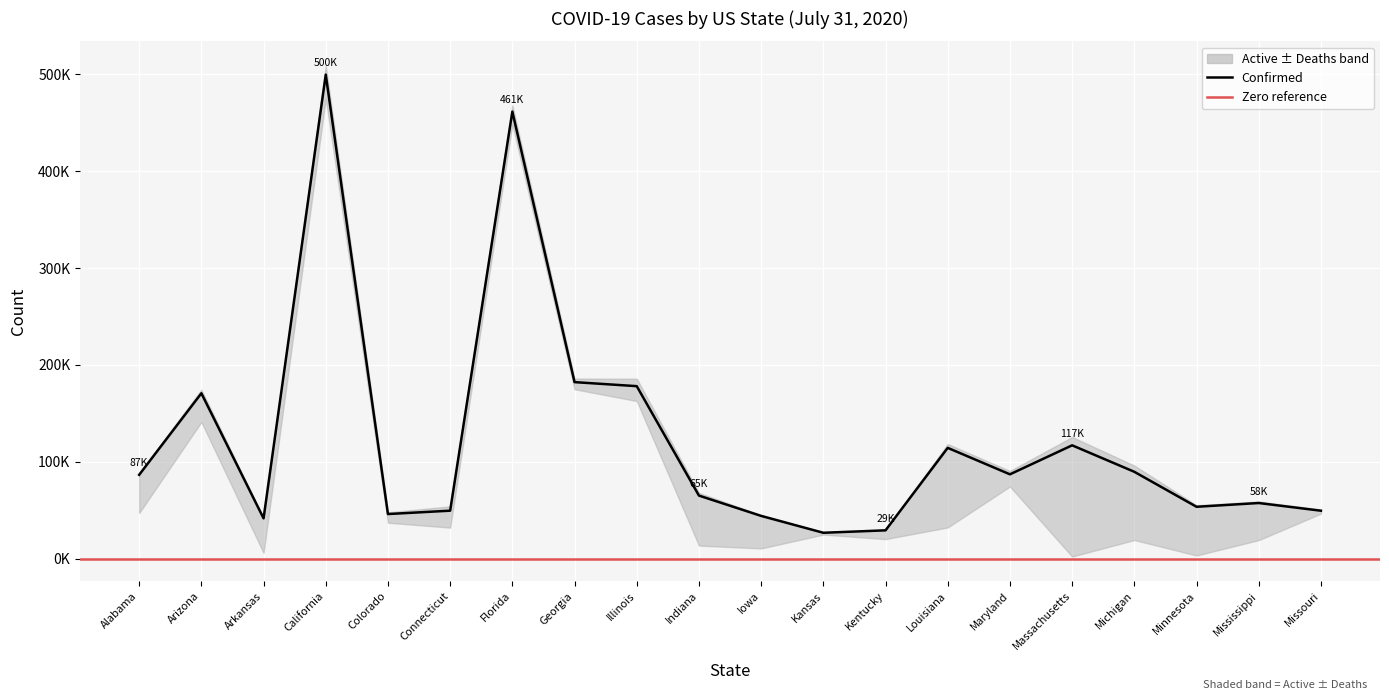

Which label corresponds to the largest value in the chart?

California